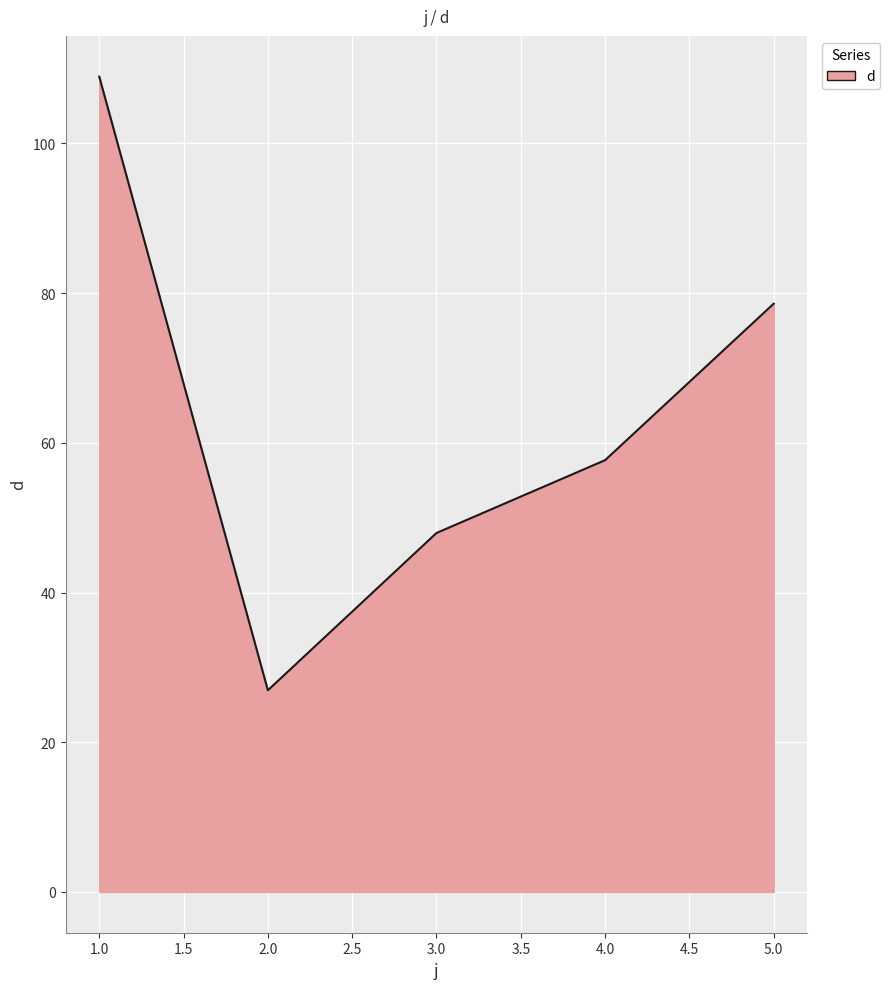

Reading left to right, list all the values displayed in this chart.

1.0=108.9	2.0=26.9	3.0=48.0	4.0=57.7	5.0=78.6